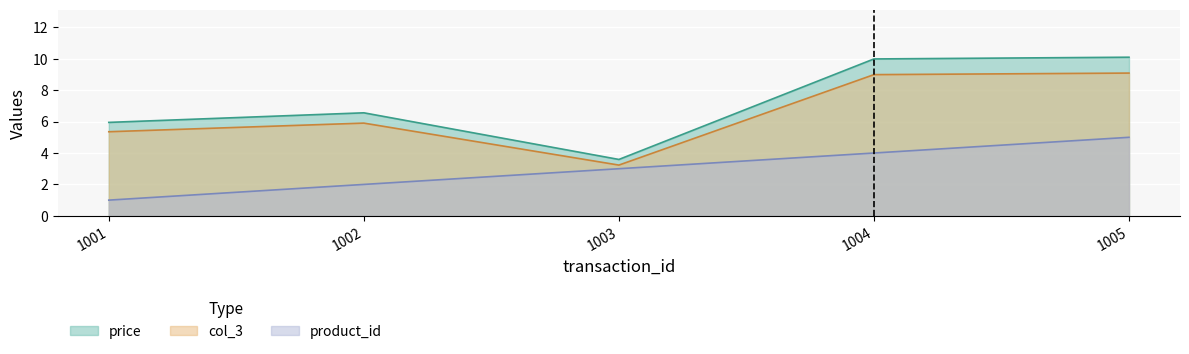

Rank the series by their average value, from highest to lowest.

price, col_3, product_id